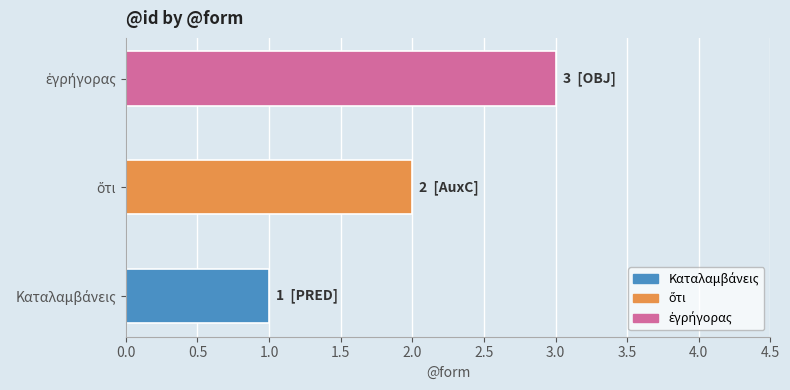

What is the sum of all values?

6